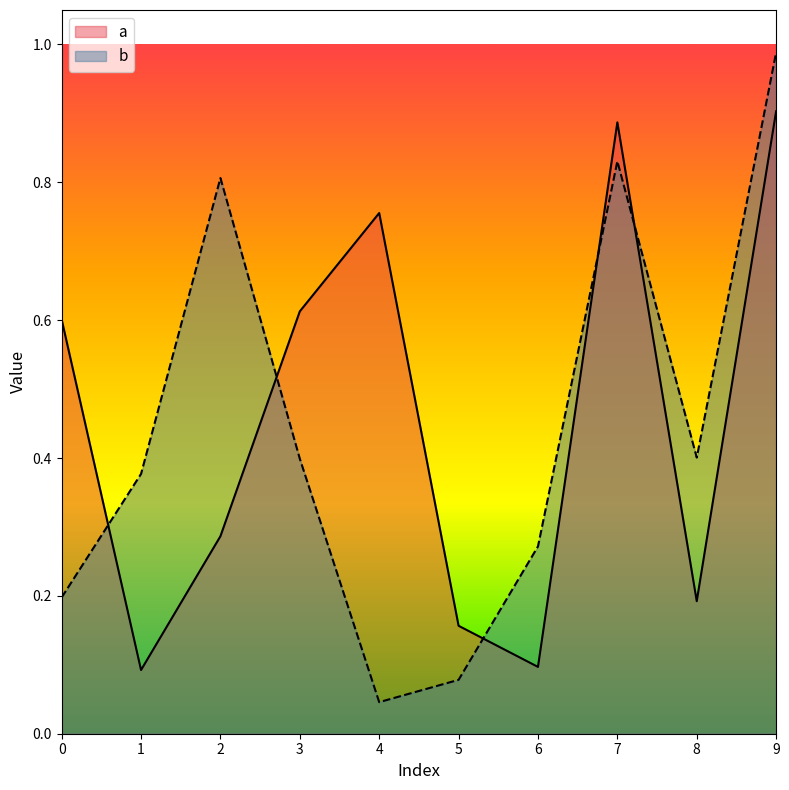

How many distinct data groups are displayed?

2